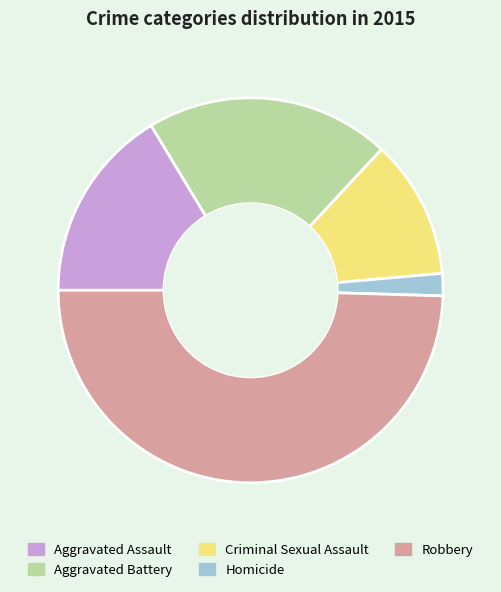

Is the sum of Aggravated Battery and Robbery greater than half?

Yes